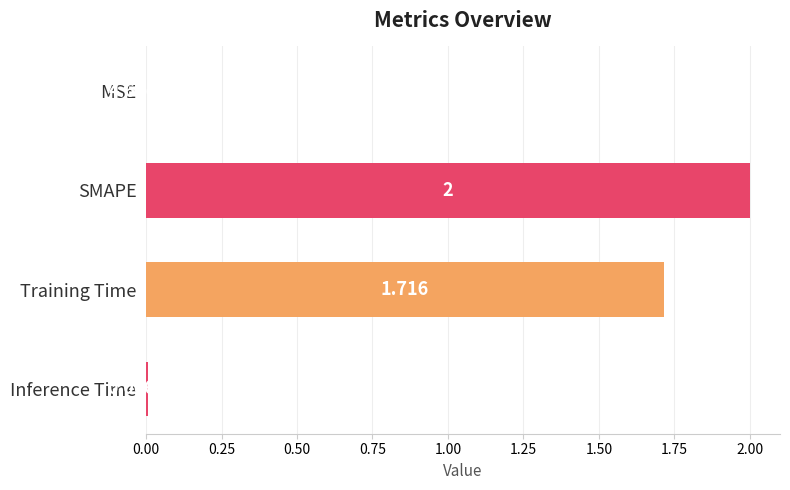

Where is the data nearest to the value 1?

Training Time